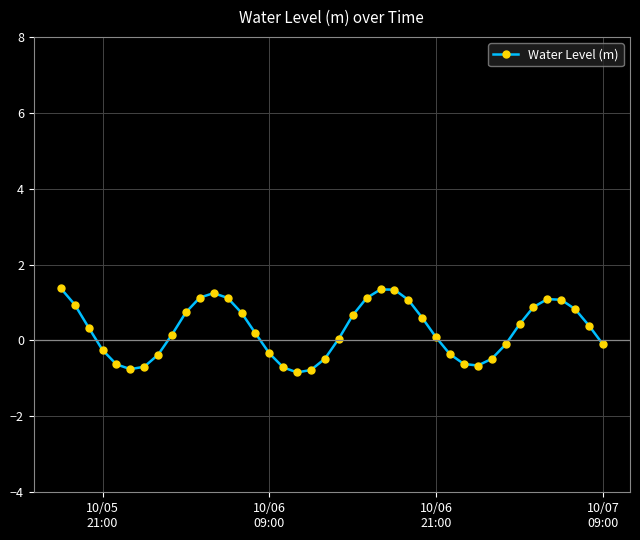

True or false: there are more than 2 points higher than both neighbors.

True